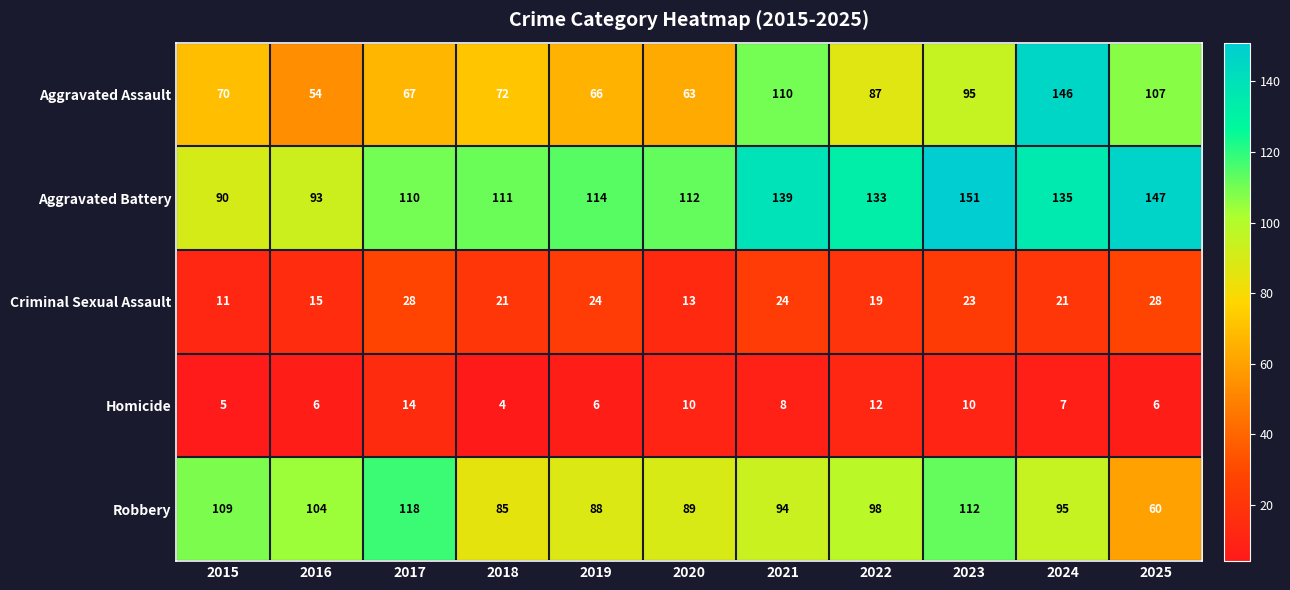

What is the difference between the second highest and second lowest values in the Homicide series?

7